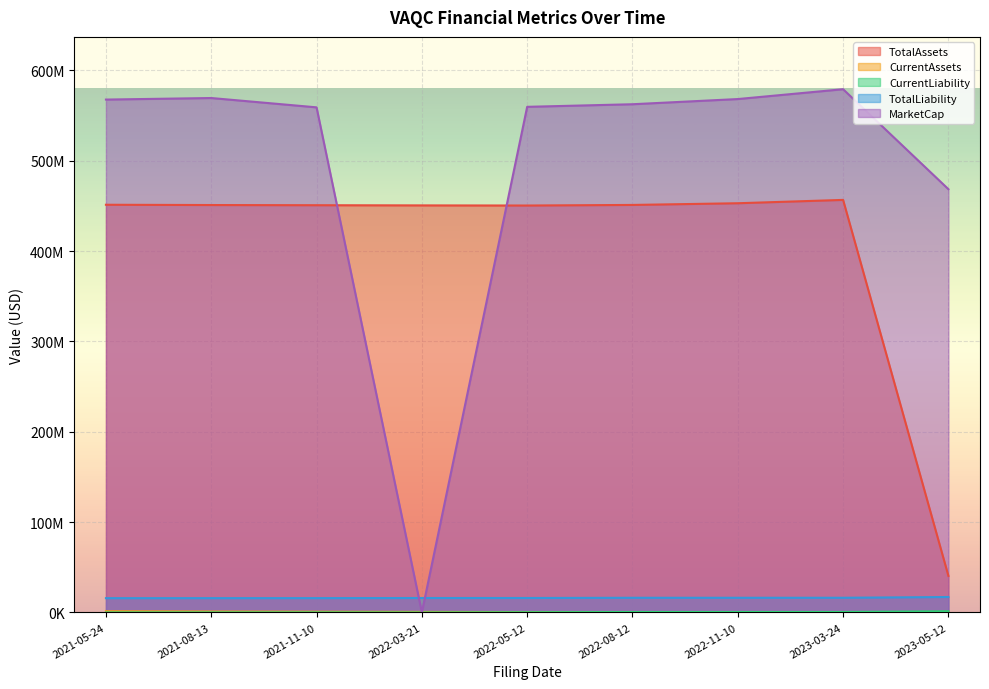

At which label does TotalAssets reach its minimum?

2023-05-12